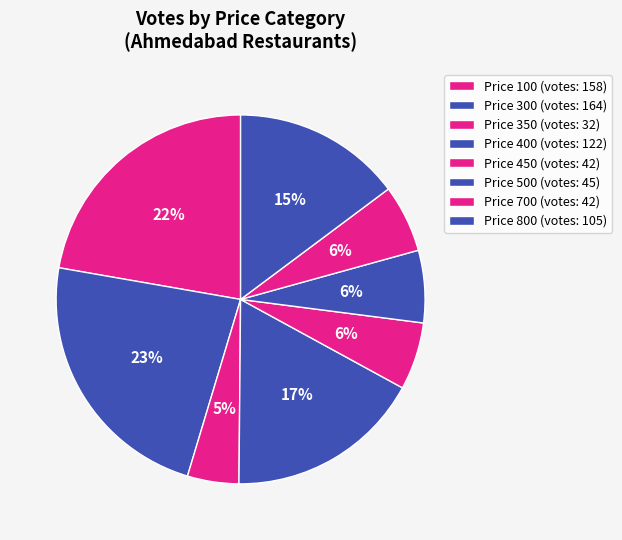

How many segments does this pie chart have?

8